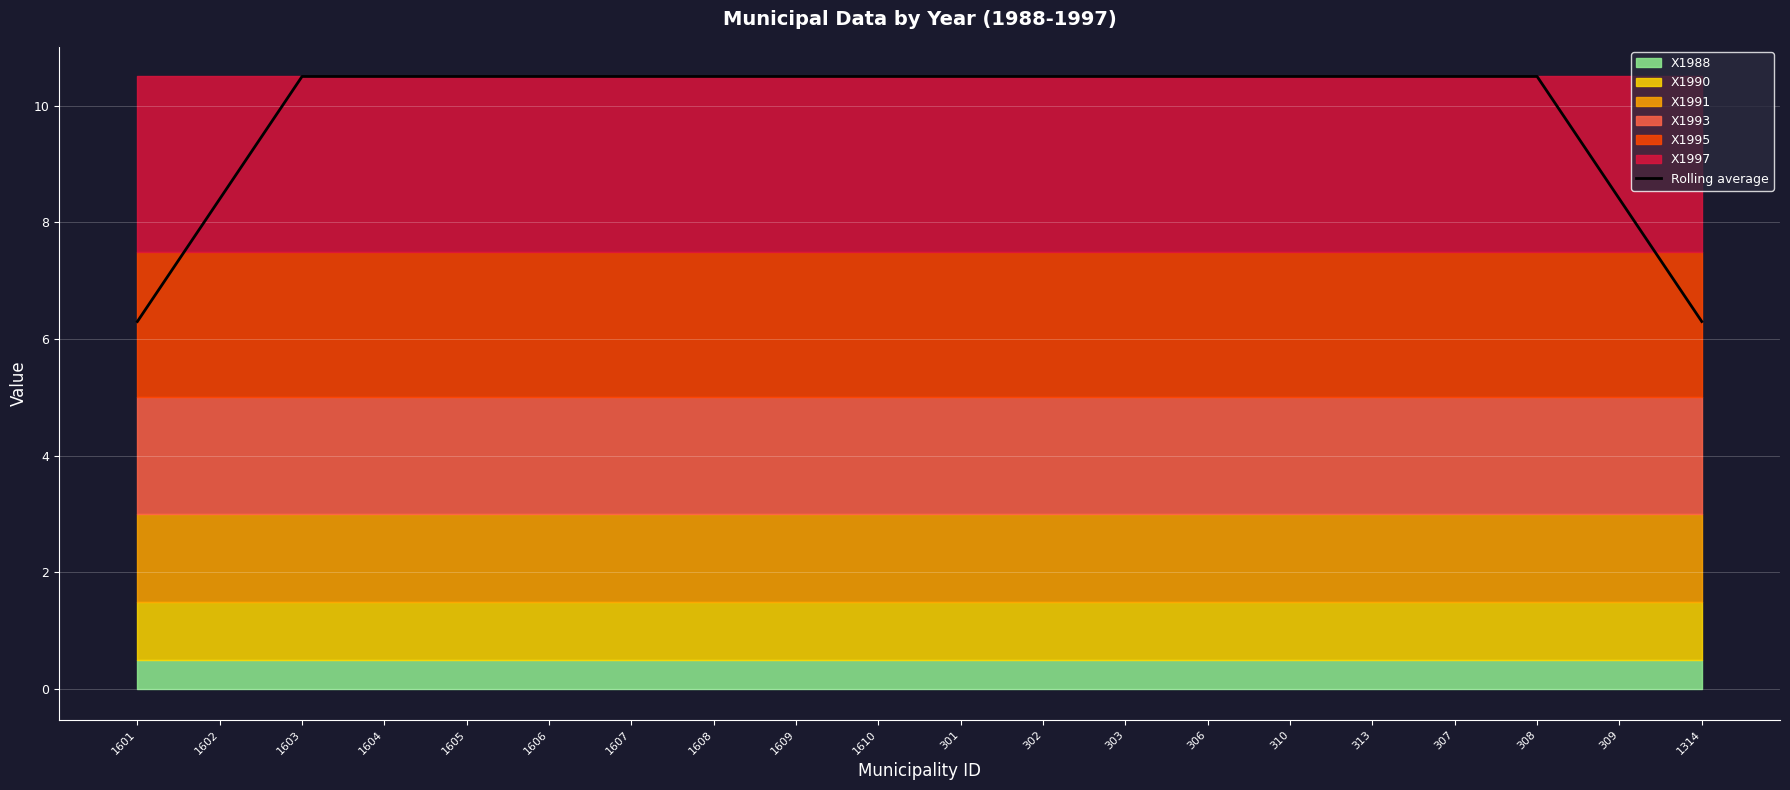

Approximately how many times larger is the value at 306 compared to 1610?

1.0